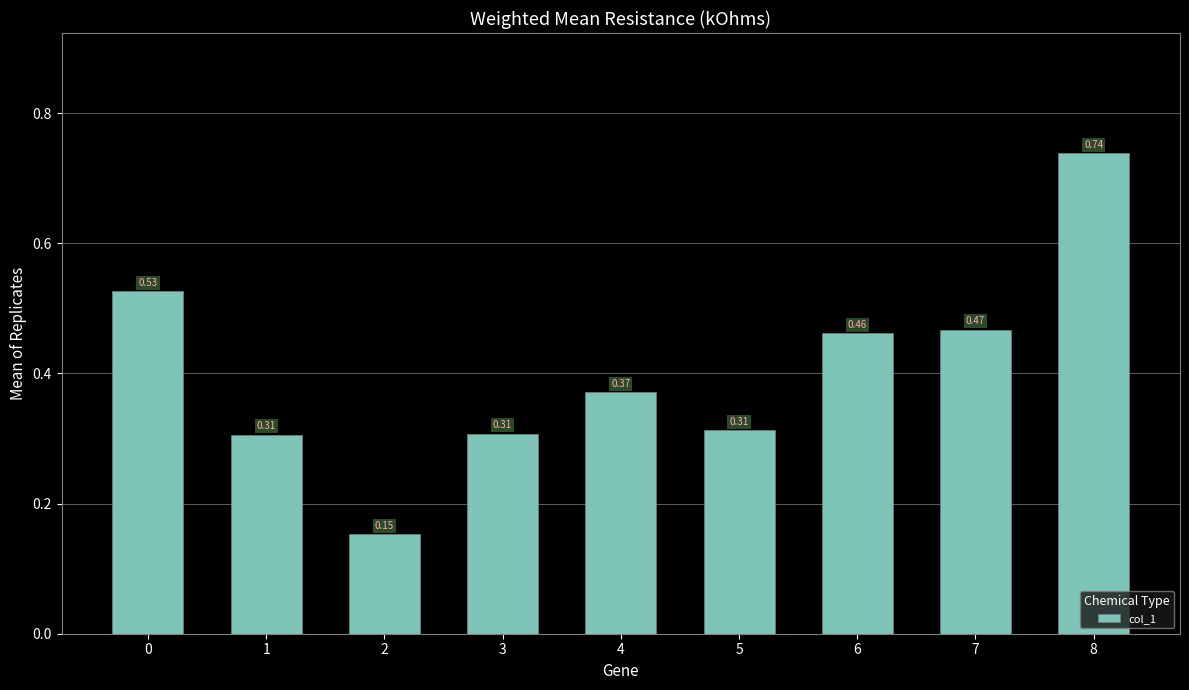

What is the sum of all values?

3.6